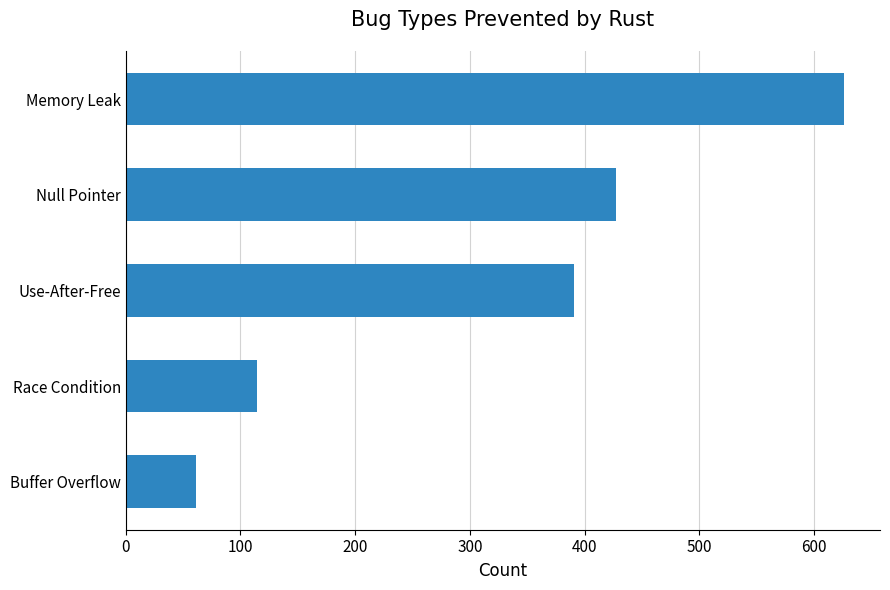

List the labels in order of value, smallest first.

Buffer Overflow, Race Condition, Use-After-Free, Null Pointer, Memory Leak